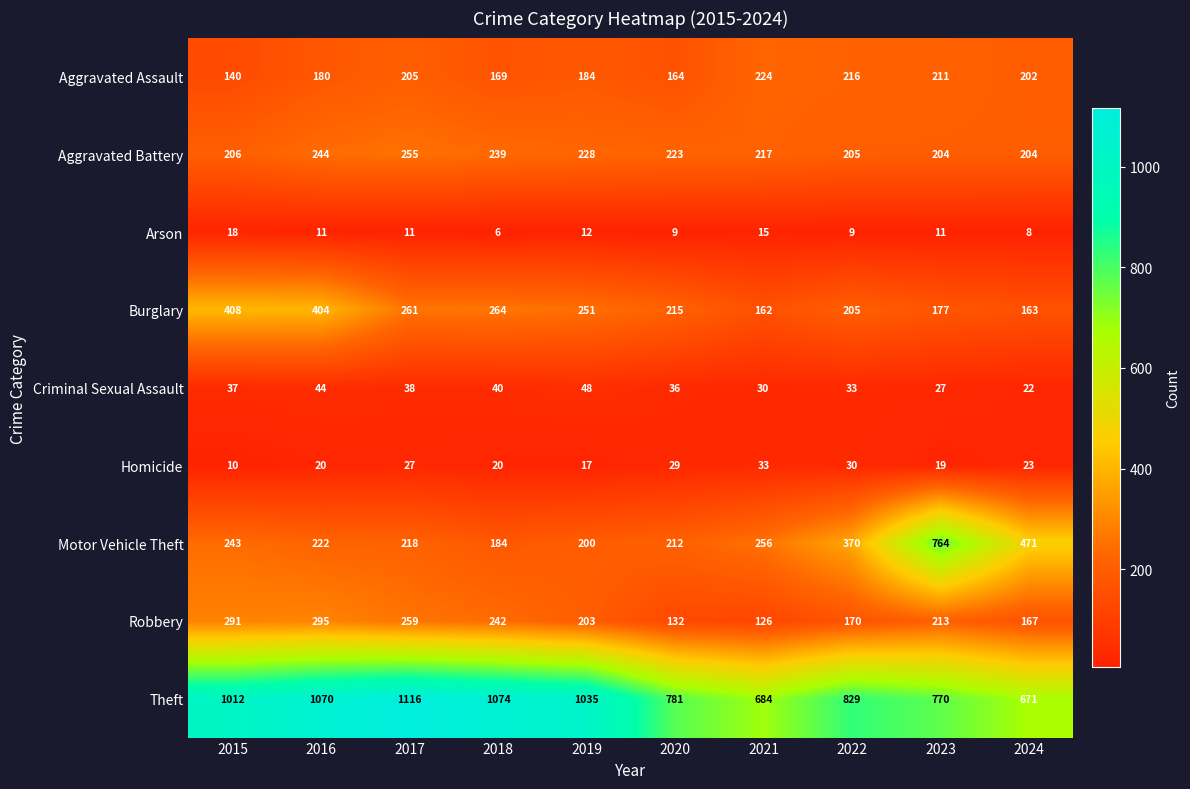

How many distinct data groups are displayed?

9